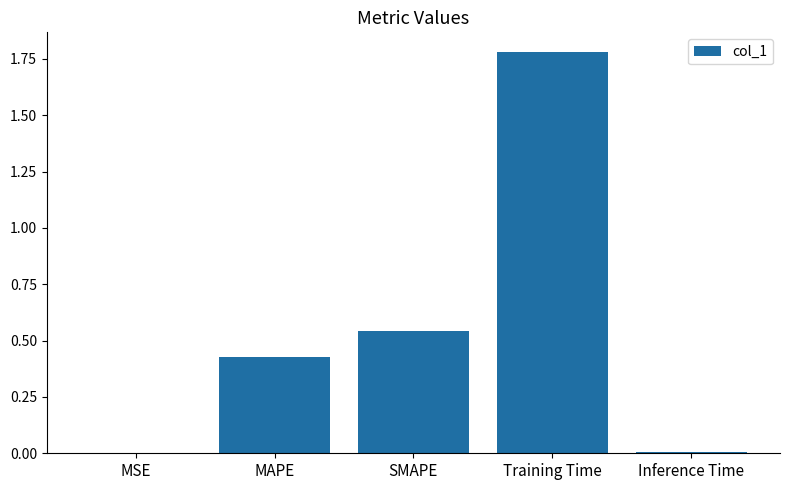

Which label corresponds to the largest value in the chart?

Training Time